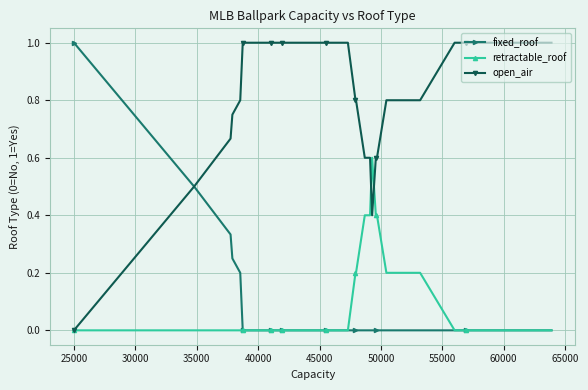

What is the highest value of the retractable_roof series?

0.6